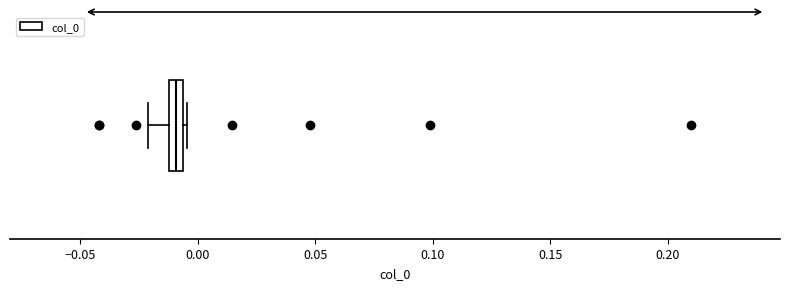

Where is the right edge of the box on the x-axis? The values are not printed on the chart, so give them approximately, as read against the axis.

-0.005